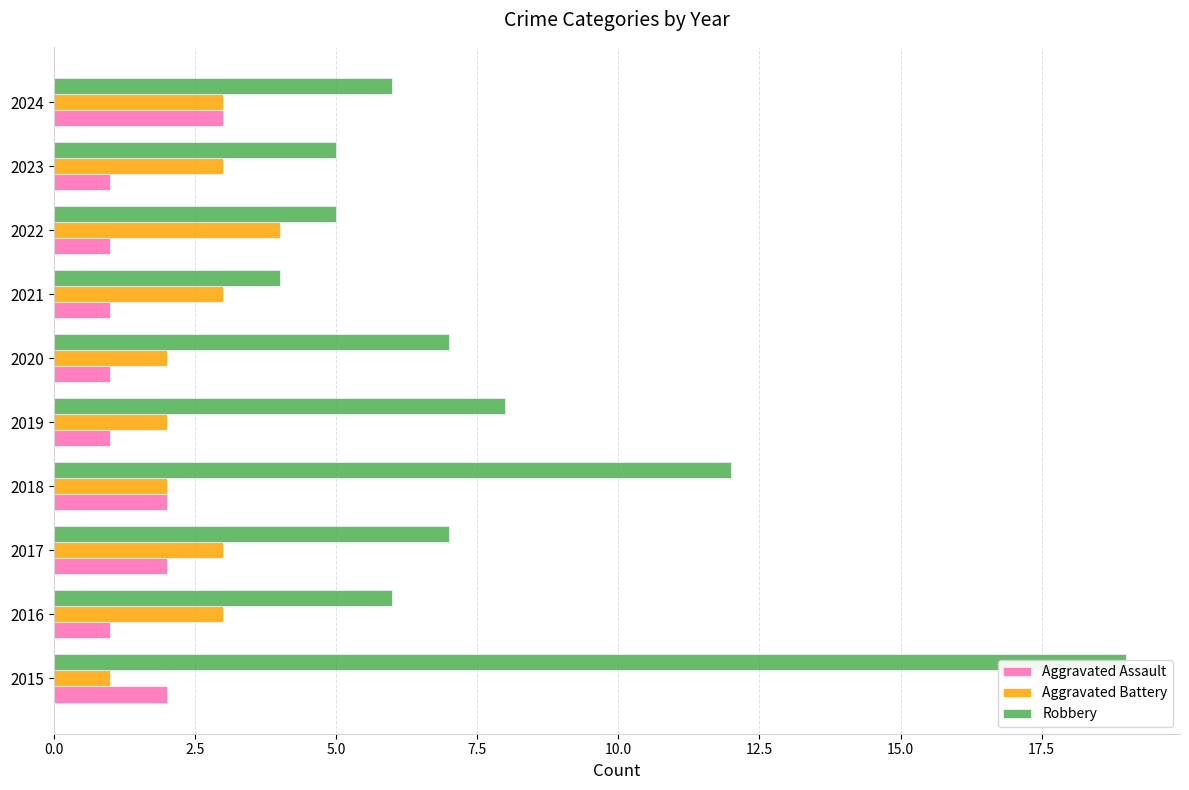

How many bars are there in each group?

3